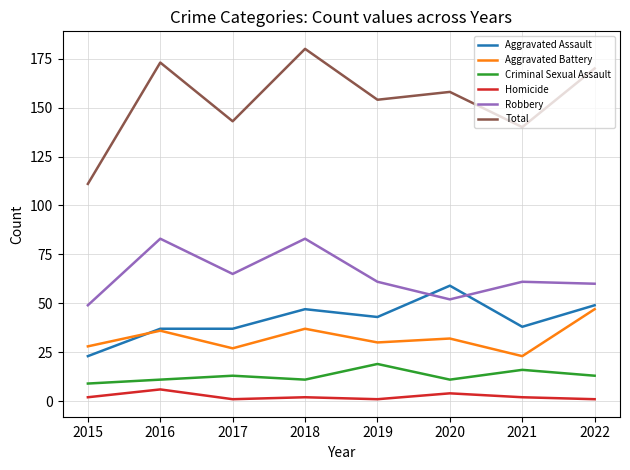

At 2017, list the series in order from largest to smallest.

Total, Robbery, Aggravated Assault, Aggravated Battery, Criminal Sexual Assault, Homicide